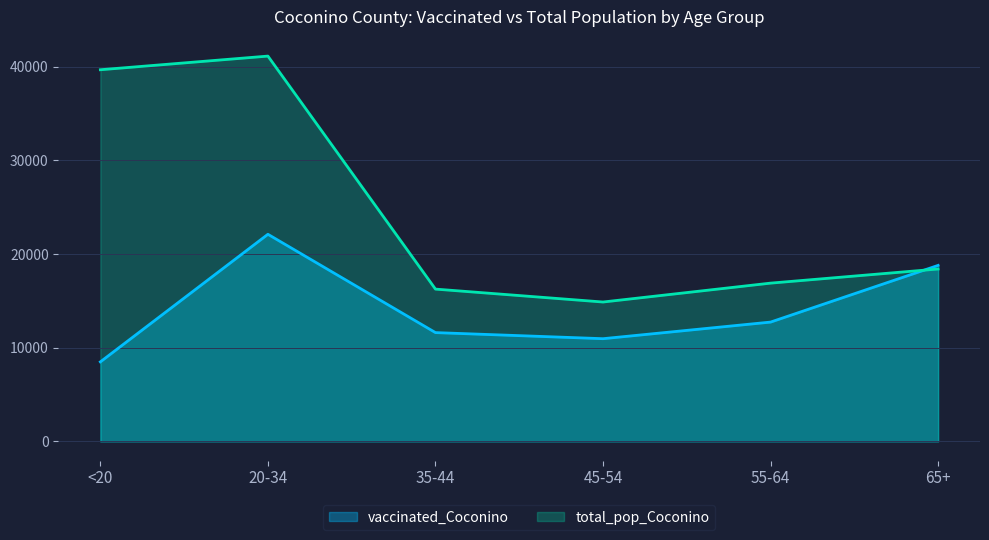

Reading left to right, list all the values displayed in this chart.

vaccinated_Coconino: <20=8492	20-34=22115	35-44=11617	45-54=10966	55-64=12739	65+=18793
total_pop_Coconino: <20=39684	20-34=41141	35-44=16261	45-54=14882	55-64=16899	65+=18408